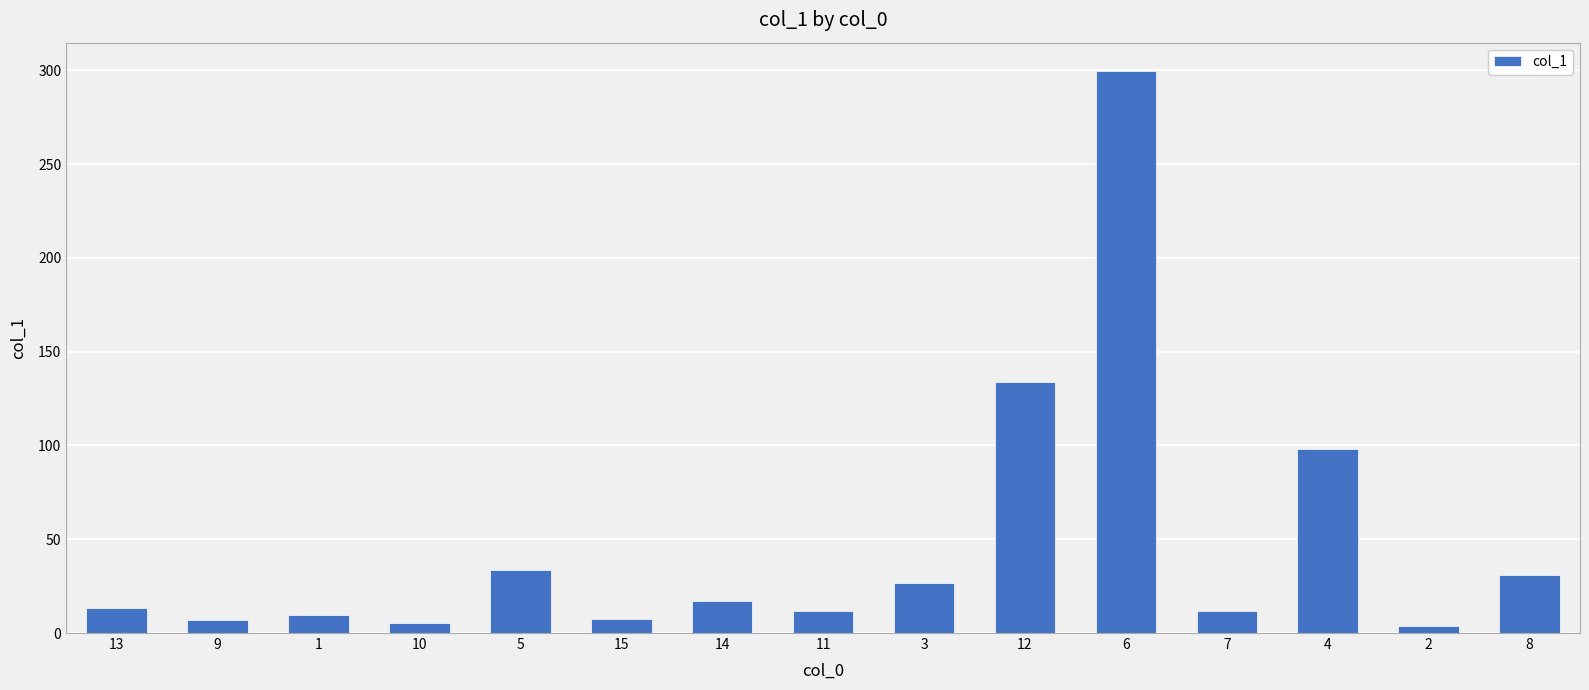

What is the difference between the maximum and minimum values?

295.8